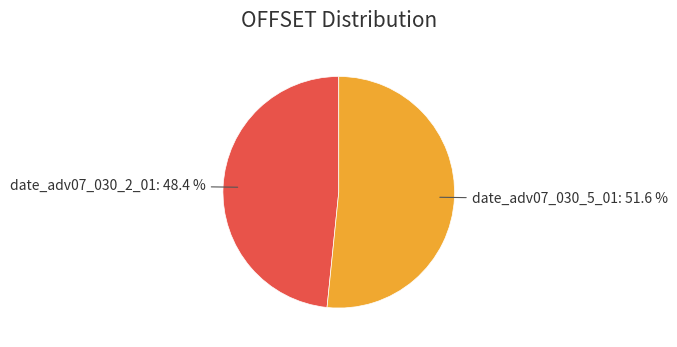

What is the ratio of the value at date_adv07_030_5_01 to the value at date_adv07_030_2_01?

1.1